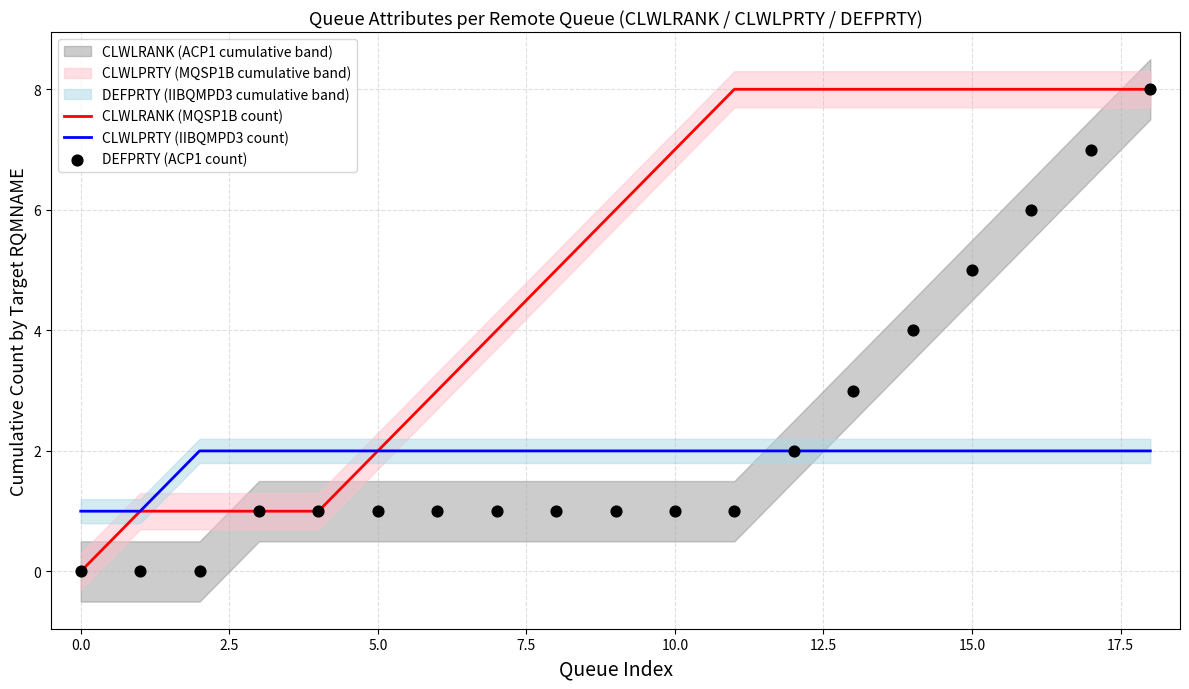

Which series contains the lowest Y value?

CLWLRANK (MQSP1B count)